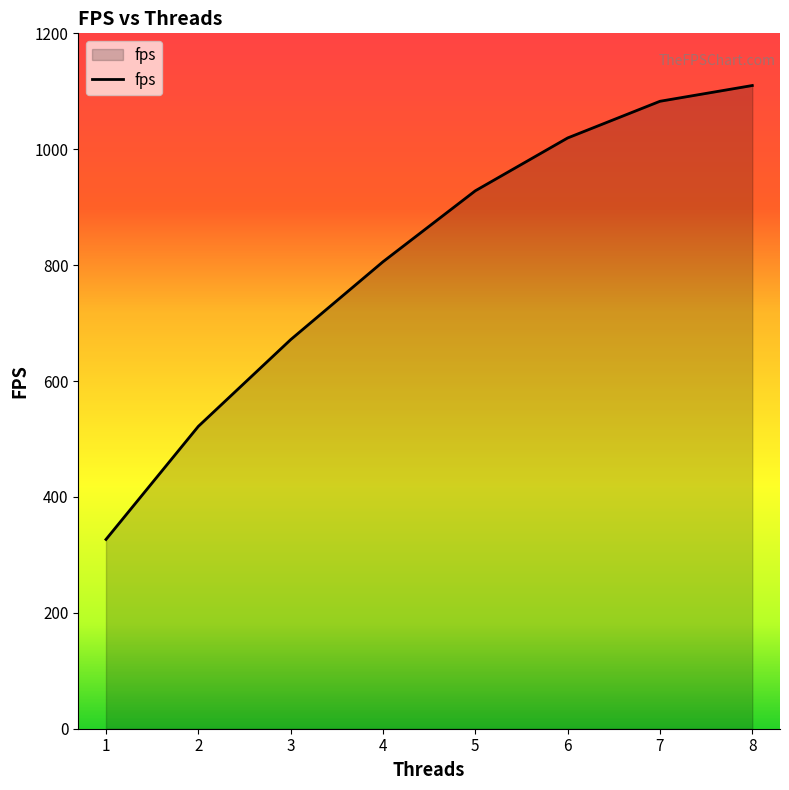

Which label corresponds to the smallest value in the chart?

1